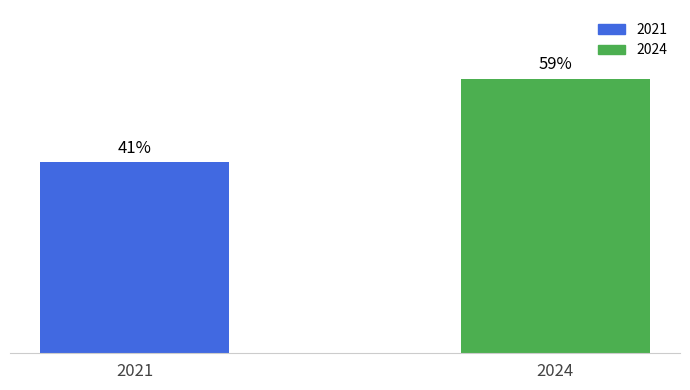

List the labels in order of value, largest first.

2024, 2021